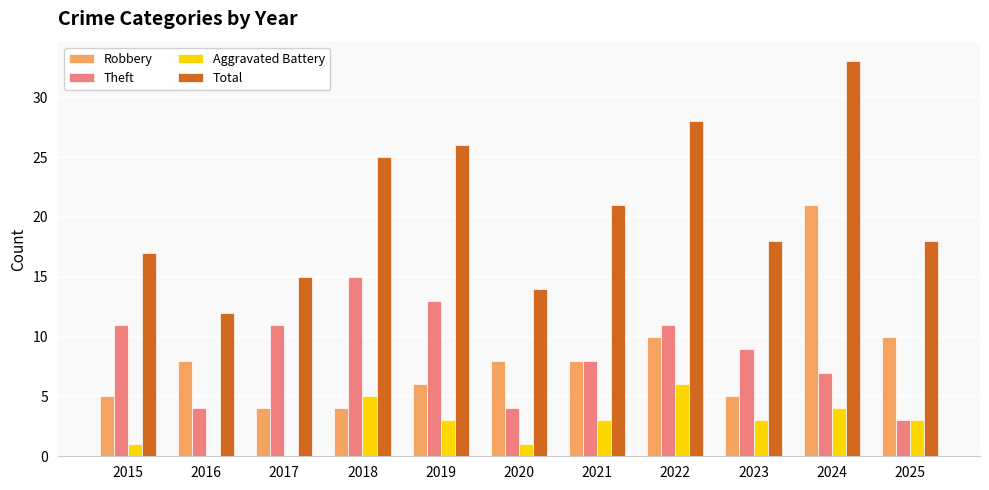

What are all the series names shown in the legend?

Robbery, Theft, Aggravated Battery, Total